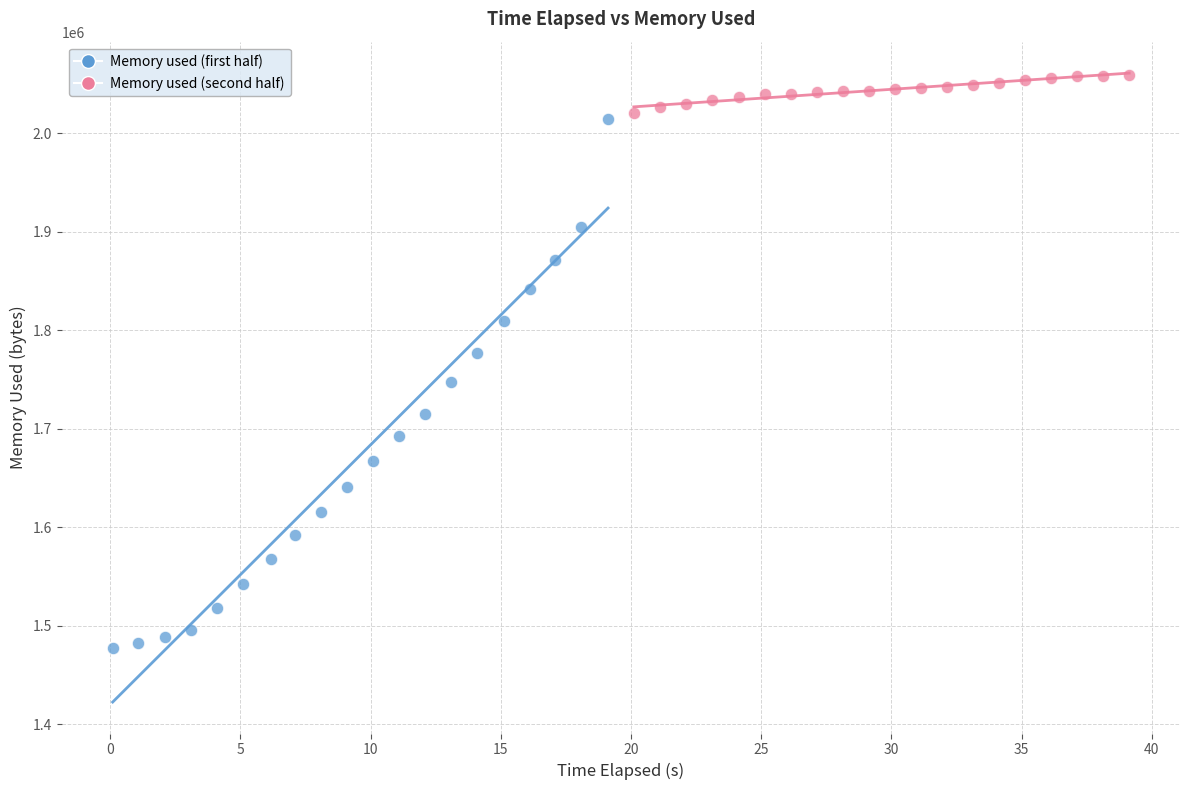

Which series has the widest spread of Y values?

Memory used (first half)